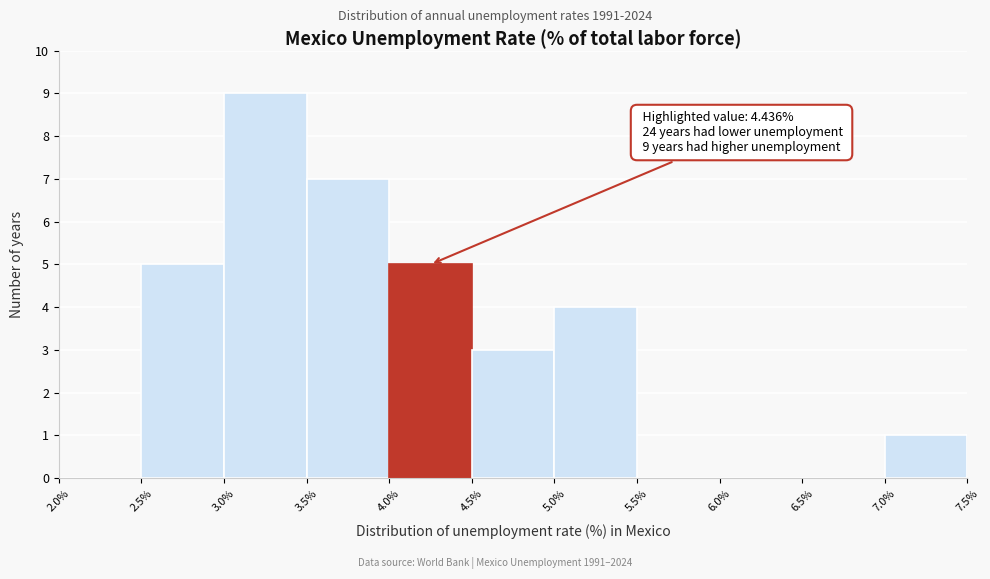

Over which range of the x-axis is the bar tallest?

3.0% to 3.5%